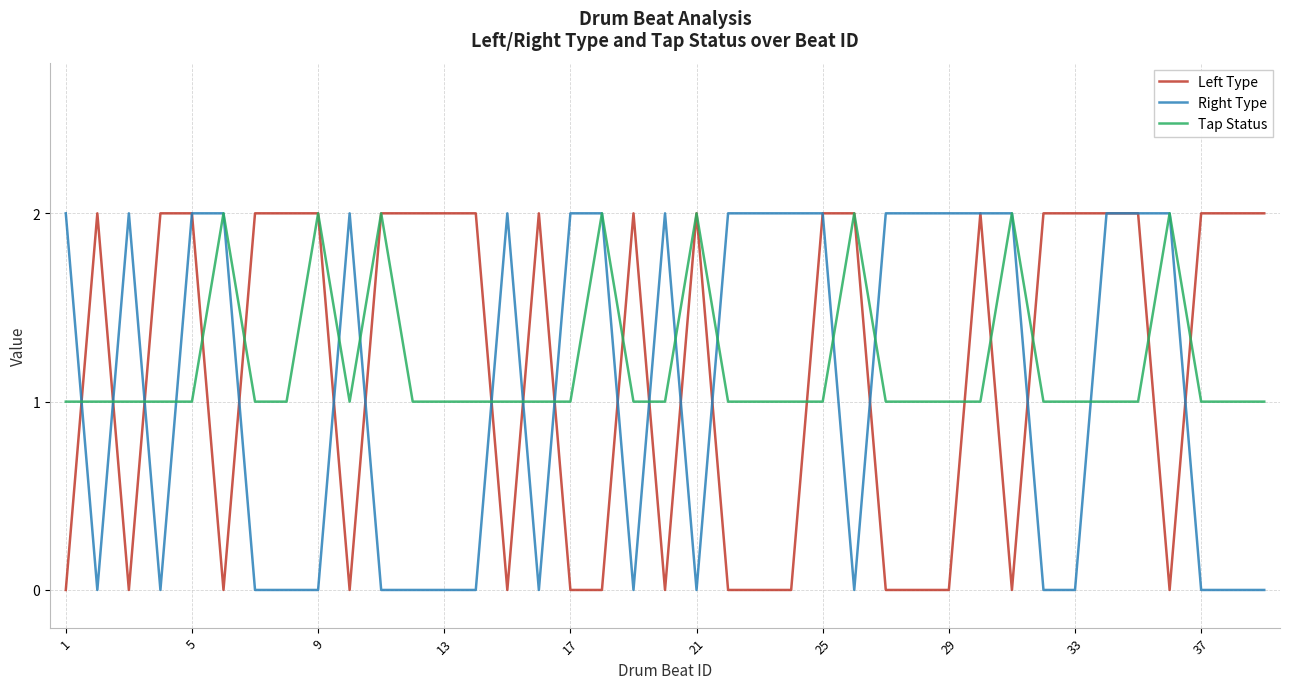

True or false: Right Type and Tap Status cross at least once.

True